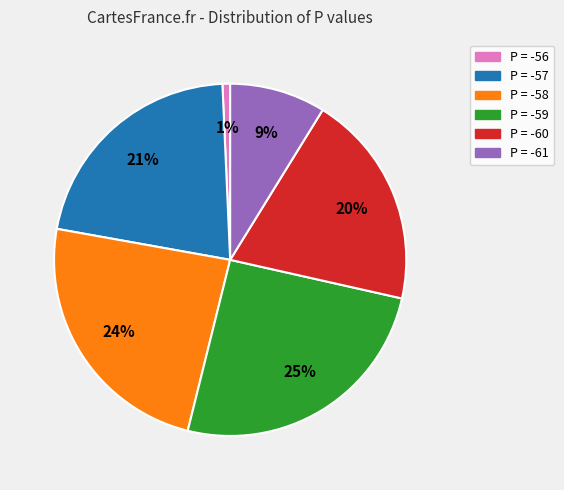

True or false: P = -56 accounts for 7% of the total.

False